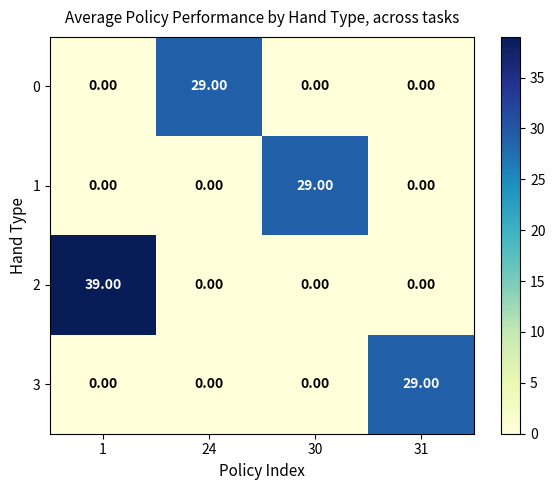

How many positive values does the 2 series have?

1